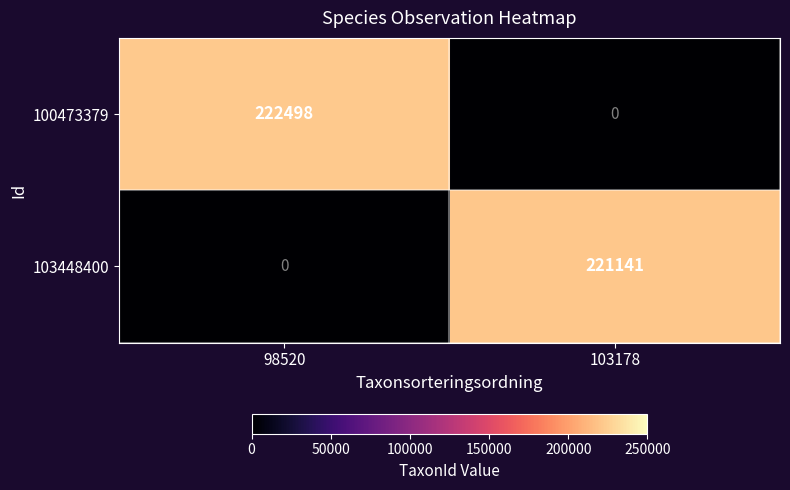

Is it true that 100473379 equals 73147 at 103178?

False